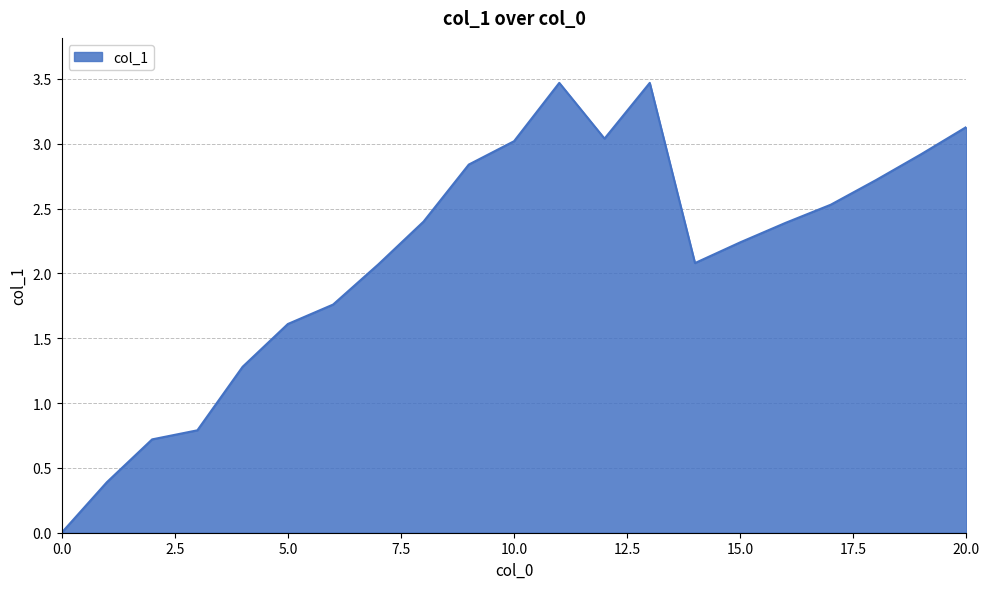

What is the greatest value displayed?

3.5